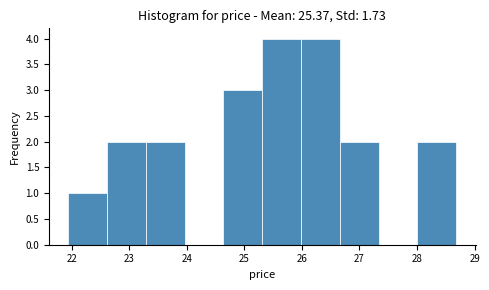

Reading left to right, transcribe this chart: for each bar, give the range it covers on the x-axis and its height. Neither the bar edges nor the heights are printed on the chart, so give them approximately, as read against the axes.

21.9 to 22.6: 1
22.6 to 23.3: 2
23.3 to 24.0: 2
24.0 to 24.6: 0
24.6 to 25.3: 3
25.3 to 26.0: 4
26.0 to 26.7: 4
26.7 to 27.3: 2
27.3 to 28.0: 0
28.0 to 28.7: 2